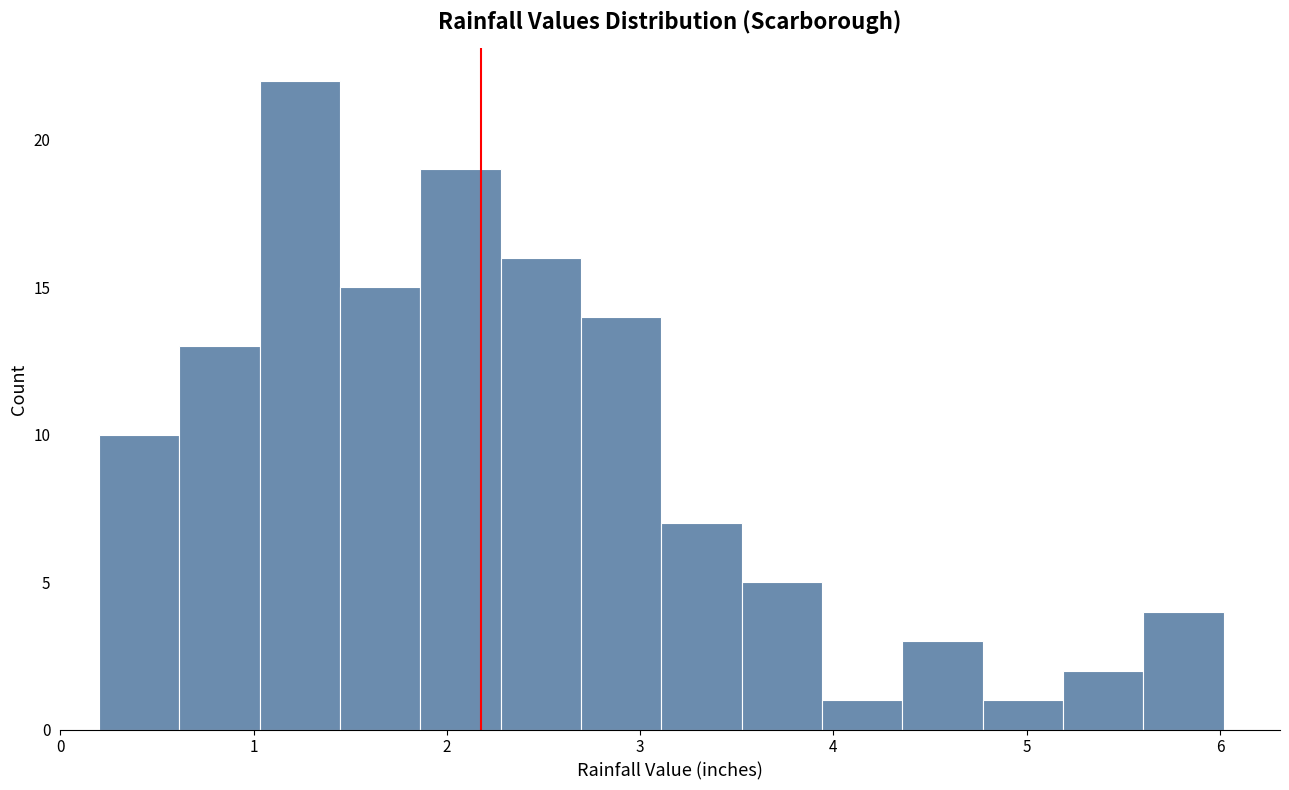

Reading left to right, transcribe this chart: for each bar, give the range it covers on the x-axis and its height. Neither the bar edges nor the heights are printed on the chart, so give them approximately, as read against the axes.

0.2 to 0.6: 10
0.6 to 1.0: 13
1.0 to 1.4: 22
1.4 to 1.9: 15
1.9 to 2.3: 19
2.3 to 2.7: 16
2.7 to 3.1: 14
3.1 to 3.5: 7
3.5 to 3.9: 5
3.9 to 4.4: 1
4.4 to 4.8: 3
4.8 to 5.2: 1
5.2 to 5.6: 2
5.6 to 6.0: 4